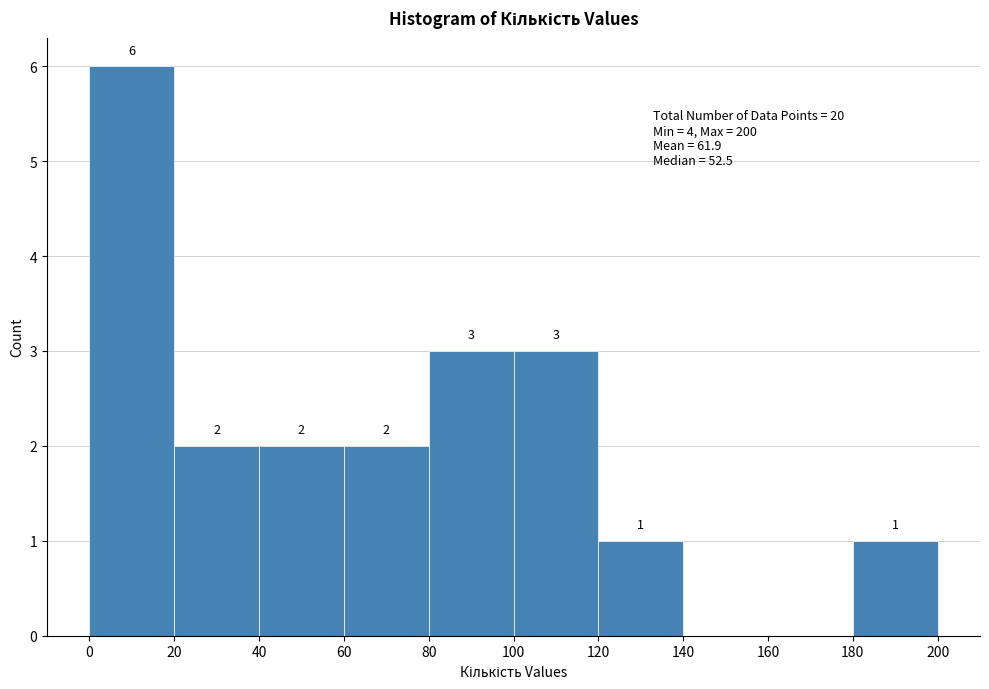

Over which range of the x-axis is the bar tallest?

0 to 20